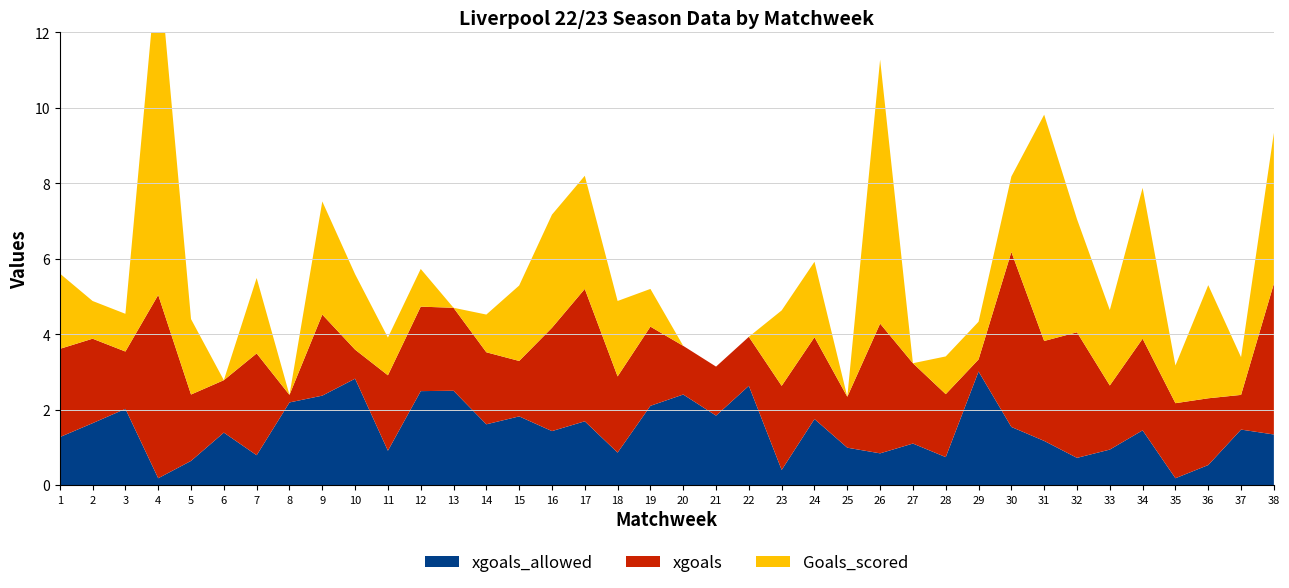

Reading left to right, list all the values displayed in this chart.

Goals_scored: 1=2.0	2=1.0	3=1.0	4=9.0	5=2.0	6=0.0	7=2.0	8=0.0	9=3.0	10=2.0	11=1.0	12=1.0	13=0.0	14=1.0	15=2.0	16=3.0	17=3.0	18=2.0	19=1.0	20=0.0	21=0.0	22=0.0	23=2.0	24=2.0	25=0.0	26=7.0	27=0.0	28=1.0	29=1.0	30=2.0	31=6.0	32=3.0	33=2.0	34=4.0	35=1.0	36=3.0	37=1.0	38=4.0
xgoals: 1=2.3	2=2.2	3=1.5	4=4.9	5=1.8	6=1.4	7=2.7	8=0.2	9=2.1	10=0.8	11=2.0	12=2.2	13=2.2	14=1.9	15=1.5	16=2.7	17=3.5	18=2.0	19=2.1	20=1.3	21=1.3	22=1.3	23=2.2	24=2.2	25=1.4	26=3.4	27=2.1	28=1.7	29=0.3	30=4.6	31=2.6	32=3.3	33=1.7	34=2.4	35=2.0	36=1.8	37=0.9	38=4.0
xgoals_allowed: 1=1.3	2=1.6	3=2.0	4=0.2	5=0.6	6=1.4	7=0.8	8=2.2	9=2.4	10=2.8	11=0.9	12=2.5	13=2.5	14=1.6	15=1.8	16=1.4	17=1.7	18=0.9	19=2.1	20=2.4	21=1.8	22=2.6	23=0.4	24=1.8	25=1.0	26=0.8	27=1.1	28=0.7	29=3.0	30=1.5	31=1.2	32=0.7	33=0.9	34=1.4	35=0.2	36=0.5	37=1.5	38=1.3